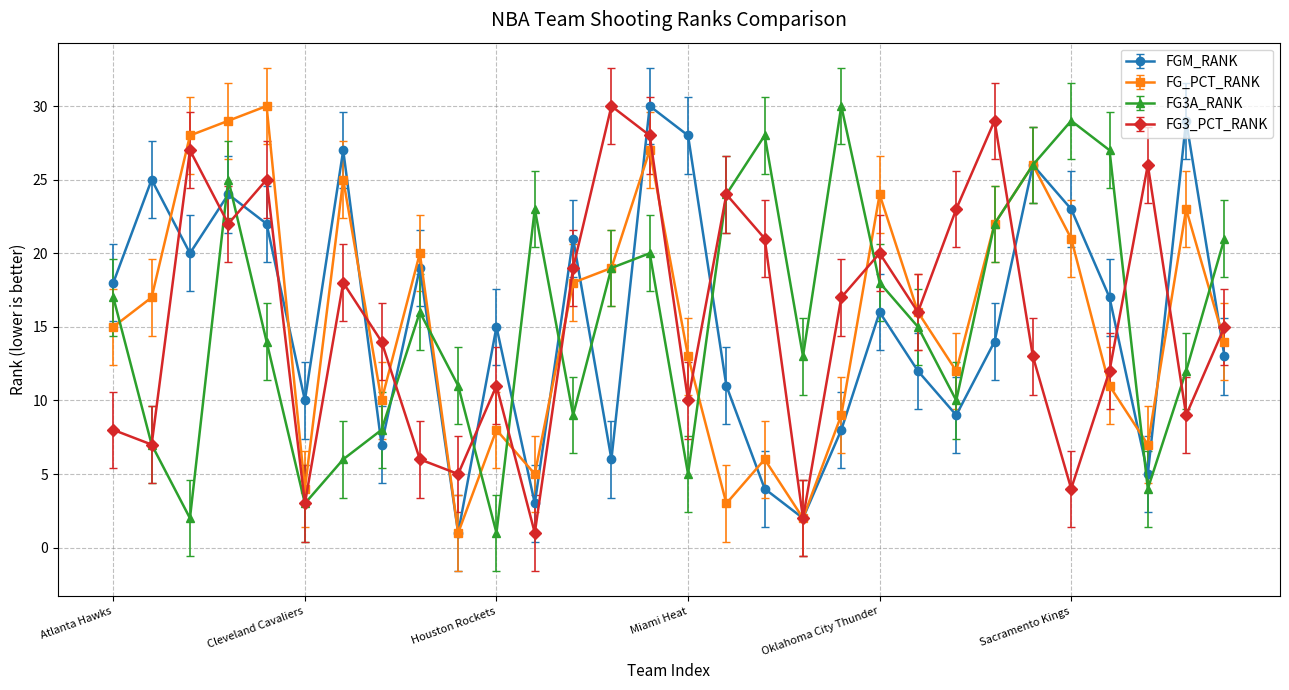

In FG_PCT_RANK, how many points are higher than both neighbors (excluding endpoints)?

9